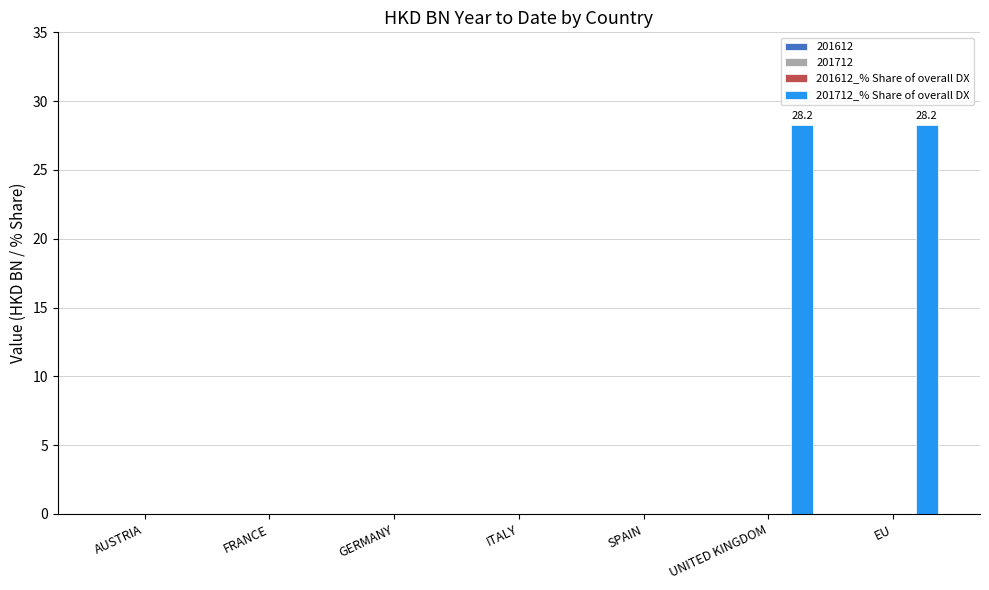

What is the maximum value shown in the chart?

28.2